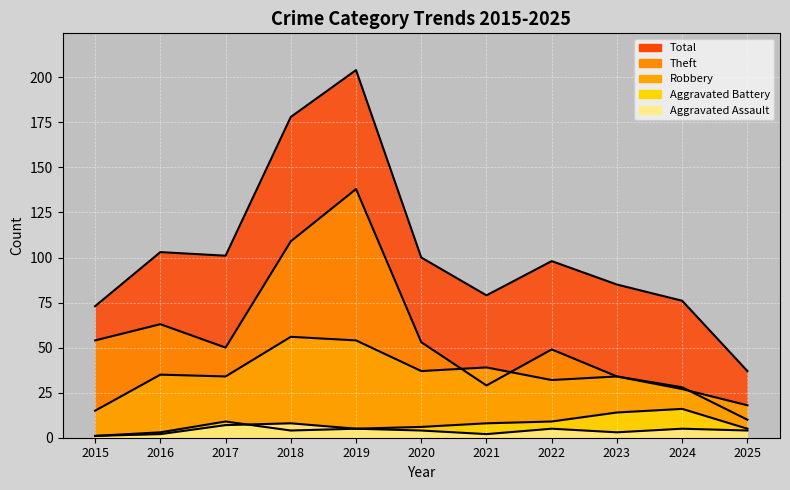

True or false: Total has a value of 24 at 2021.

False